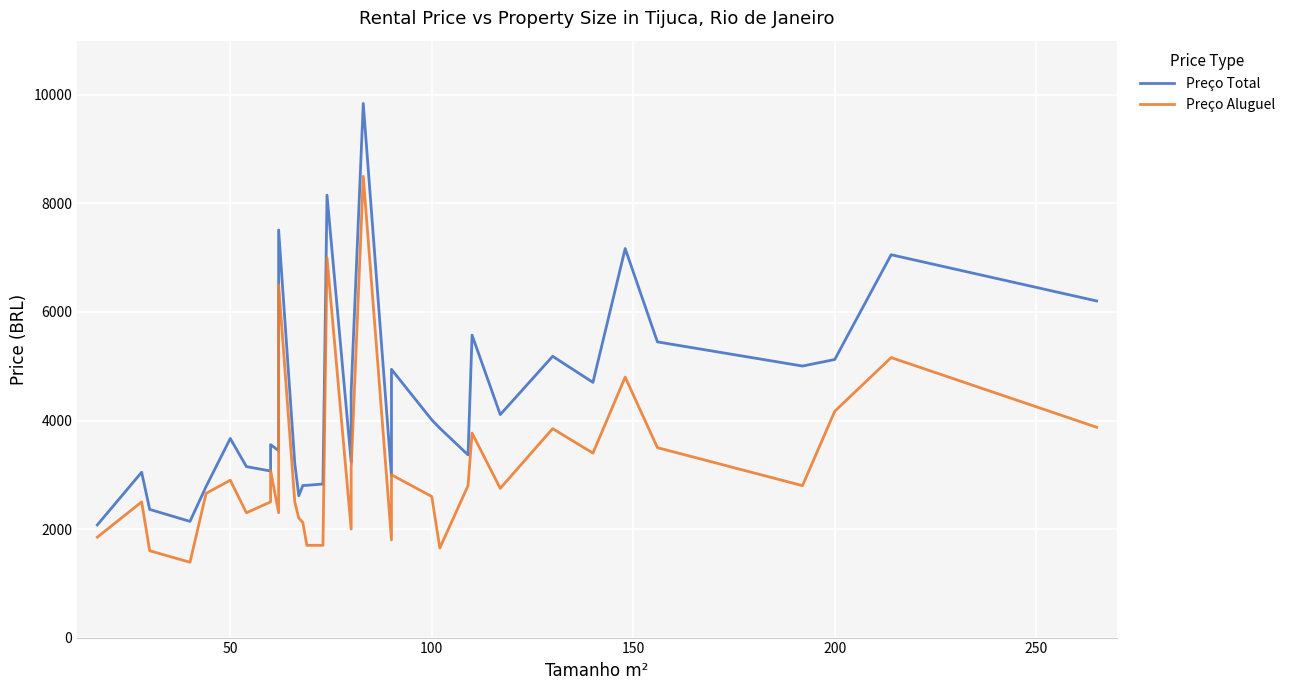

What is the sum of all Preço Aluguel values?

110339